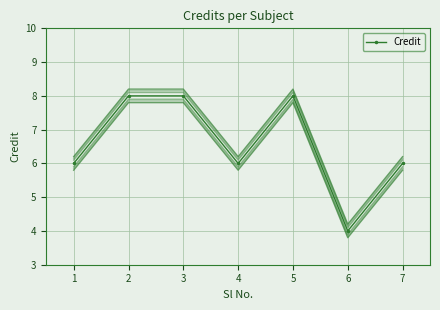

How many series are shown in this chart?

1